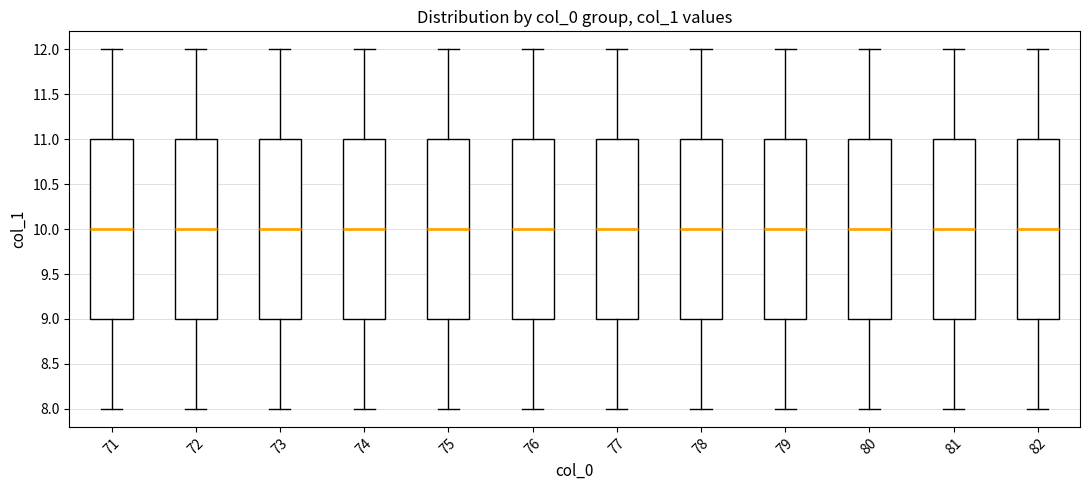

Reading left to right, read every box against the y-axis: the position of its median line, the range the box covers, and the ends of its whiskers. The values are not printed on the chart, so give them approximately, as read against the axis.

71: median 10, box 9 to 11, whiskers 8 to 12
72: median 10, box 9 to 11, whiskers 8 to 12
73: median 10, box 9 to 11, whiskers 8 to 12
74: median 10, box 9 to 11, whiskers 8 to 12
75: median 10, box 9 to 11, whiskers 8 to 12
76: median 10, box 9 to 11, whiskers 8 to 12
77: median 10, box 9 to 11, whiskers 8 to 12
78: median 10, box 9 to 11, whiskers 8 to 12
79: median 10, box 9 to 11, whiskers 8 to 12
80: median 10, box 9 to 11, whiskers 8 to 12
81: median 10, box 9 to 11, whiskers 8 to 12
82: median 10, box 9 to 11, whiskers 8 to 12